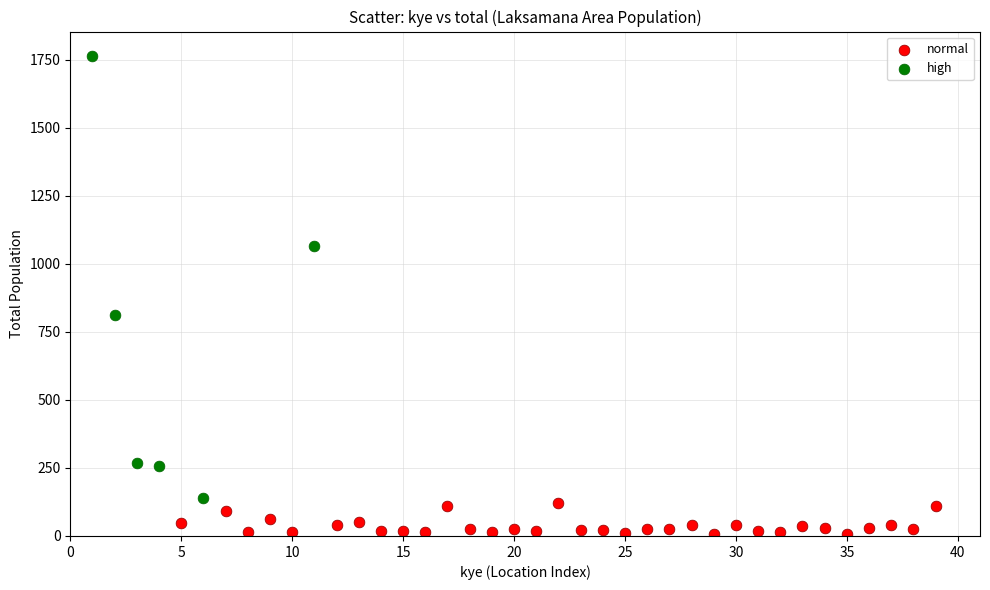

Which series contains the highest Y value?

high